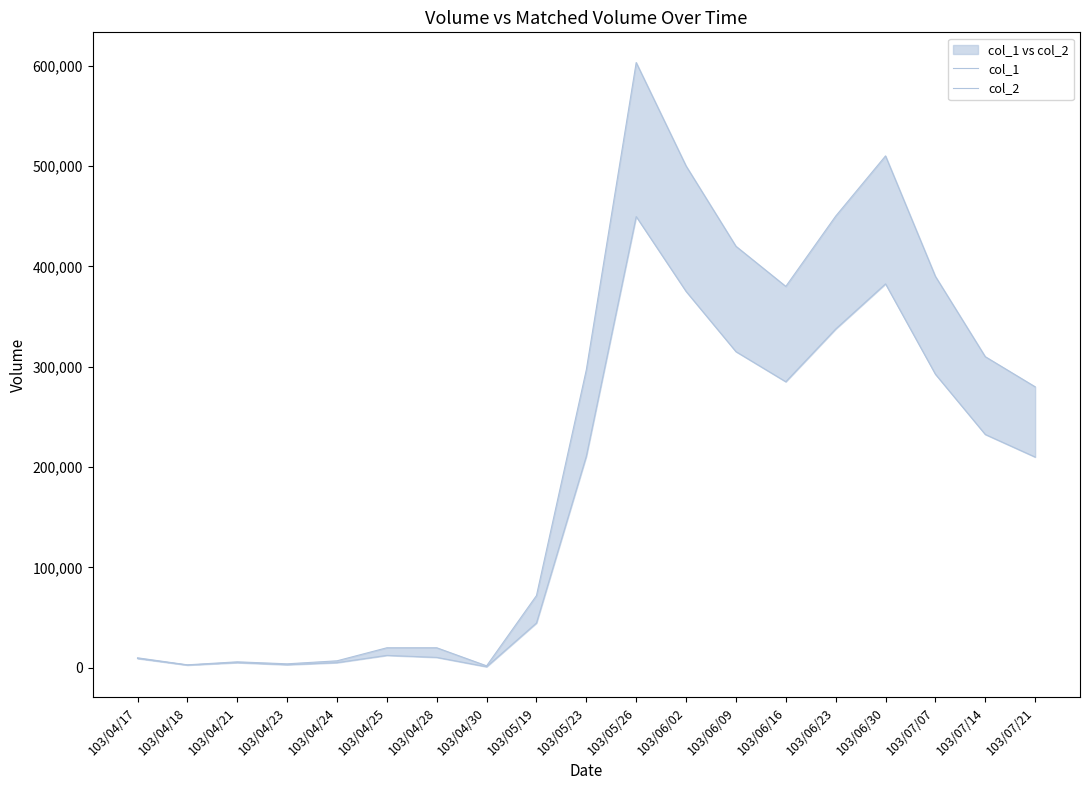

Rank the series by their average value, from highest to lowest.

col_1, col_2